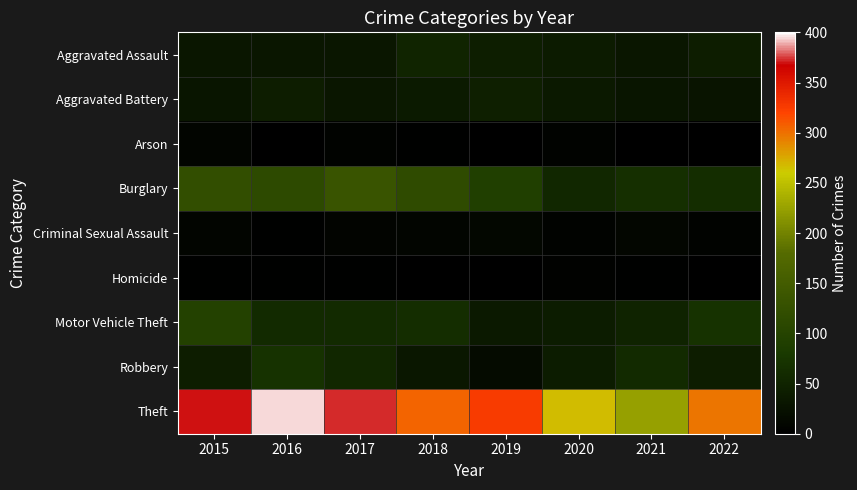

Reading left to right, extract all data points from this chart.

Aggravated Assault: 2015=32	2016=32	2017=32	2018=50	2019=43	2020=39	2021=32	2022=41
Aggravated Battery: 2015=31	2016=41	2017=32	2018=37	2019=44	2020=35	2021=31	2022=29
Arson: 2015=9	2016=1	2017=5	2018=2	2019=1	2020=6	2021=0	2022=0
Burglary: 2015=123	2016=113	2017=133	2018=117	2019=92	2020=56	2021=67	2022=64
Criminal Sexual Assault: 2015=9	2016=2	2017=7	2018=9	2019=11	2020=6	2021=10	2022=5
Homicide: 2015=3	2016=2	2017=2	2018=0	2019=0	2020=4	2021=2	2022=1
Motor Vehicle Theft: 2015=96	2016=59	2017=59	2018=63	2019=35	2020=40	2021=49	2022=69
Robbery: 2015=41	2016=69	2017=55	2018=33	2019=17	2020=40	2021=59	2022=41
Theft: 2015=369	2016=394	2017=372	2018=305	2019=325	2020=267	2021=224	2022=297